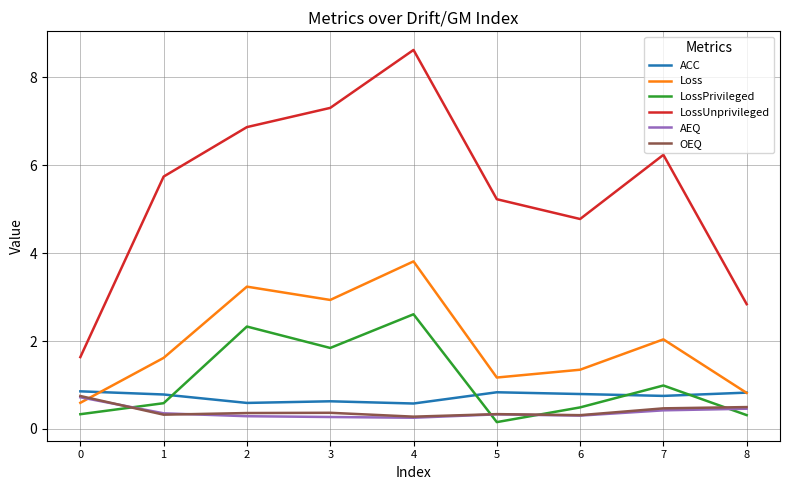

True or false: ACC has a value of 0.8 at 6.

True